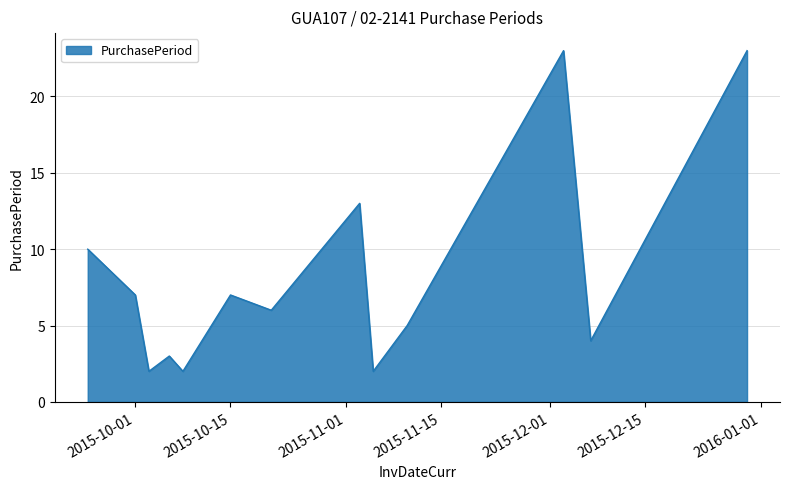

What is the maximum value shown in the chart?

23